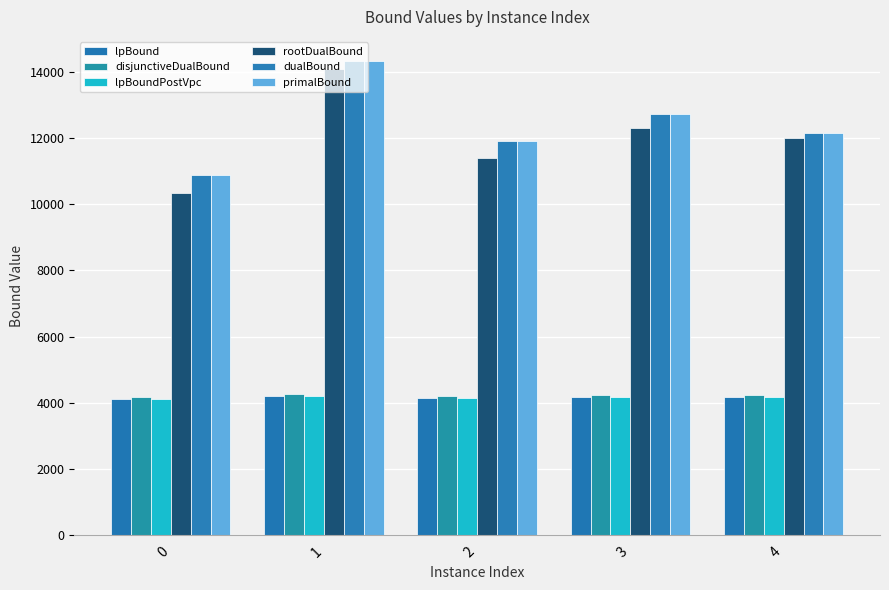

Which series has the largest total across all categories?

primalBound